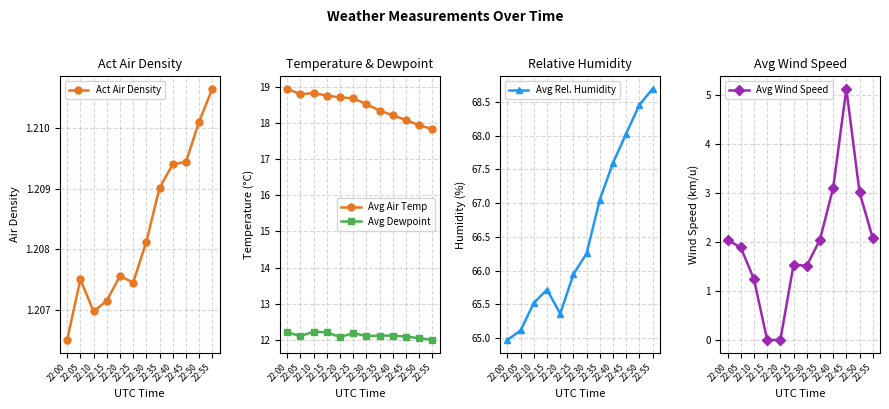

Is the value of Avg Wind Speed at 22:50 greater than the value of Act Air Density at 22:10?

Yes